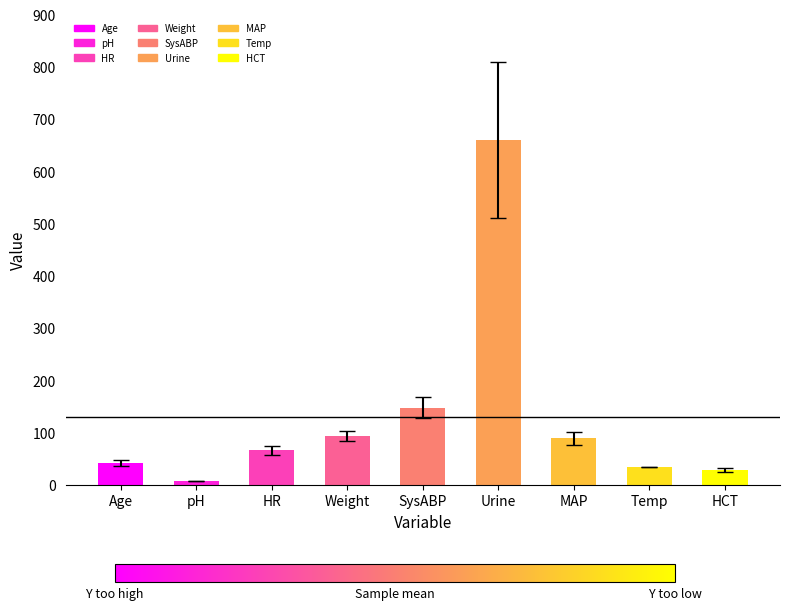

What is the label of the 4th bar from the right?

Urine